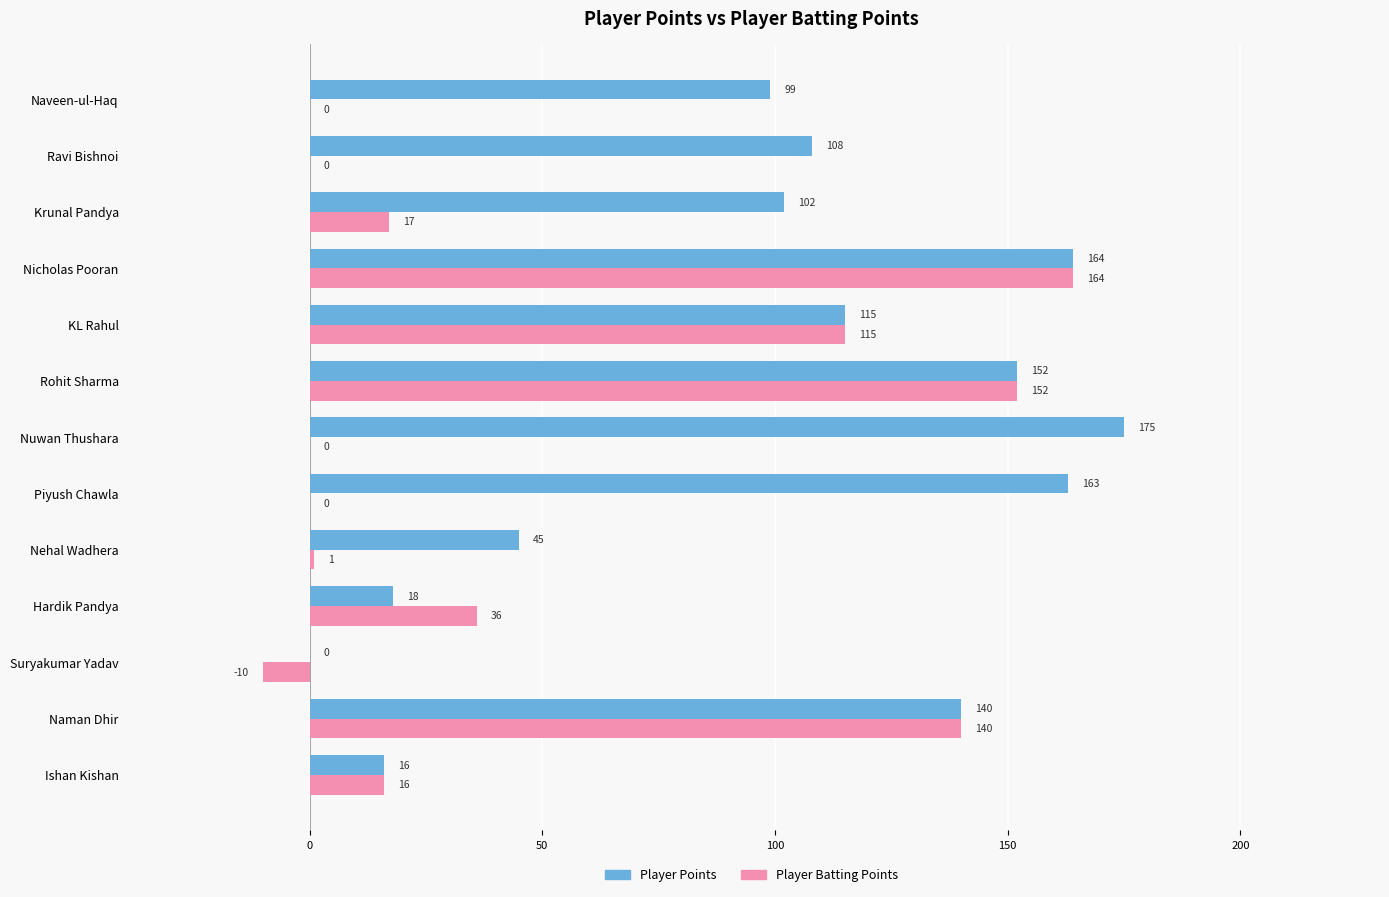

Is the value of Player Batting Points at Rohit Sharma greater than the value of Player Points at Suryakumar Yadav?

Yes